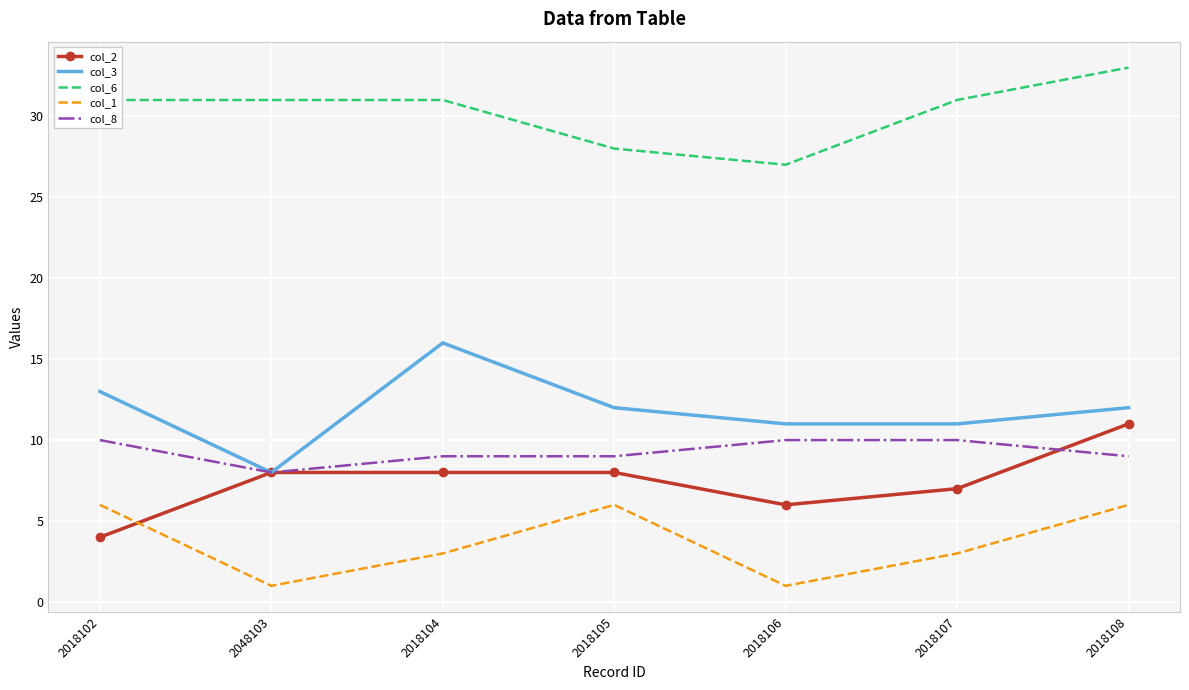

Count the number of data series in this chart.

5